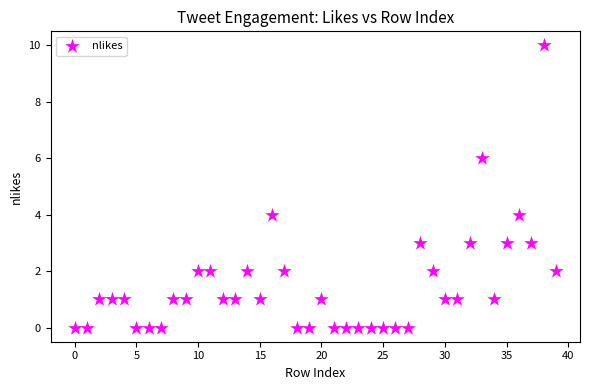

What is the range of Y values (max minus min)?

10